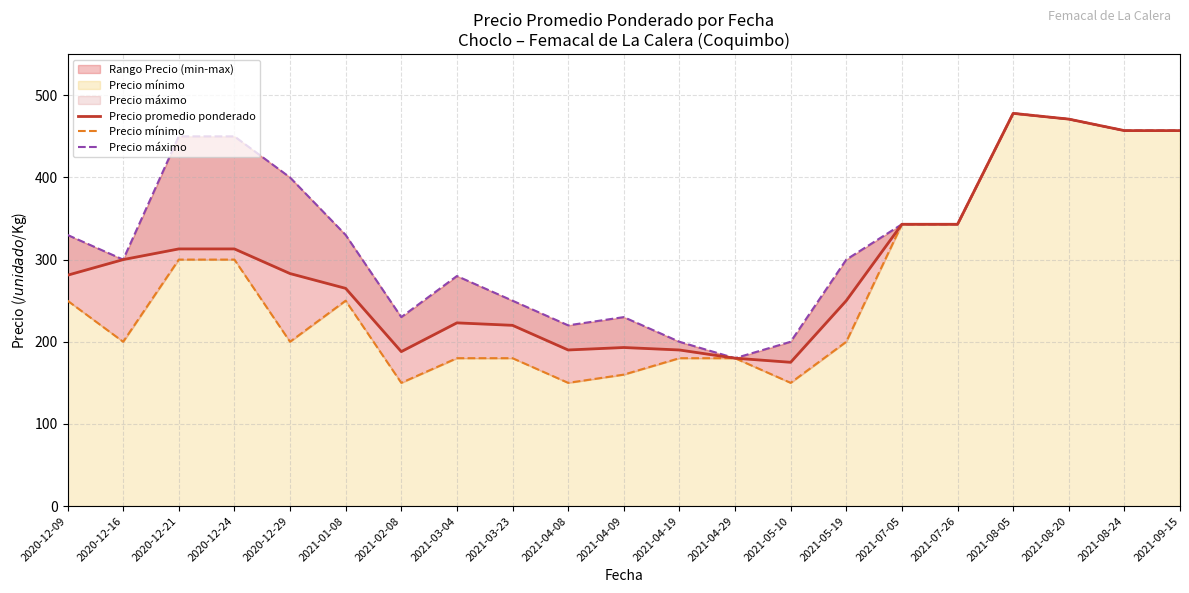

What is the highest value of the Precio máximo series?

478